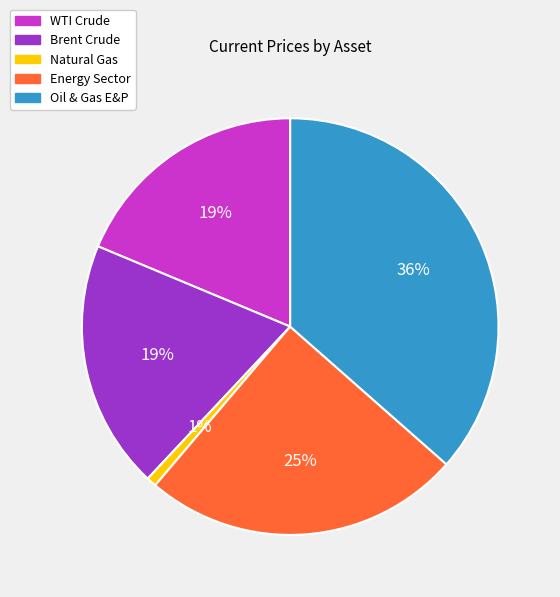

Do Energy Sector and Oil & Gas E&P together represent more than half of the pie?

Yes